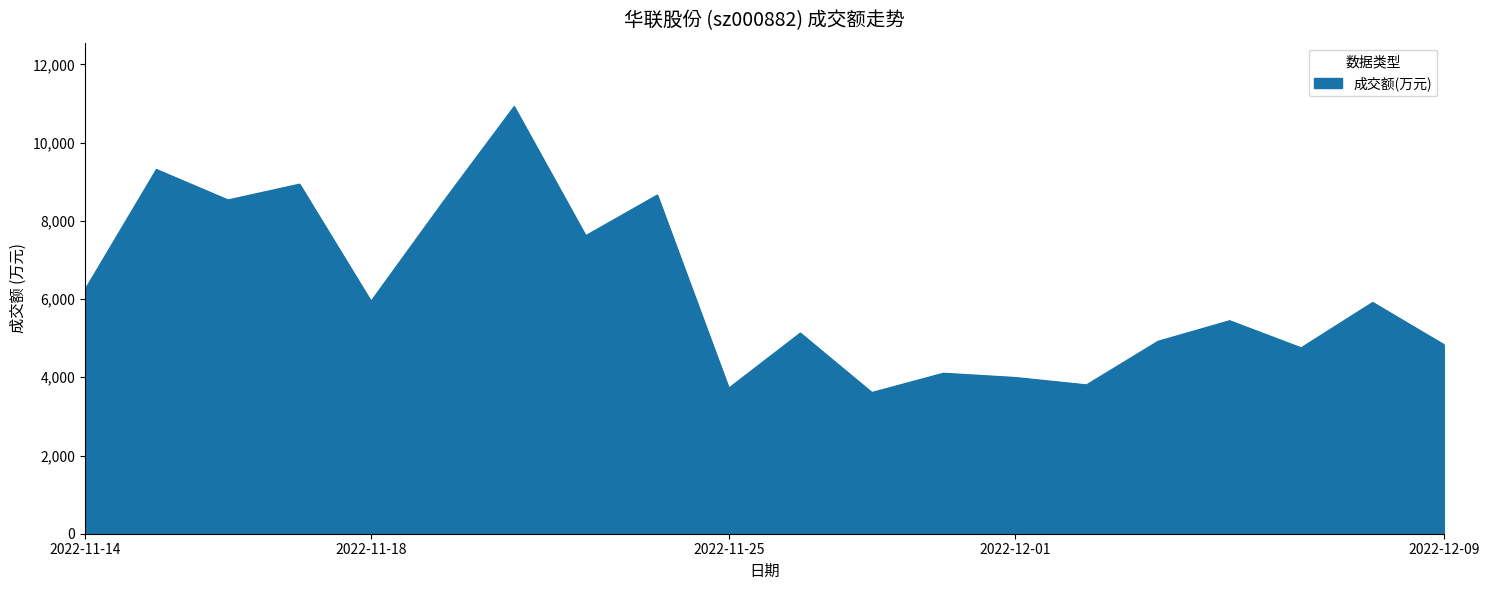

What is the minimum value shown in the chart?

3608